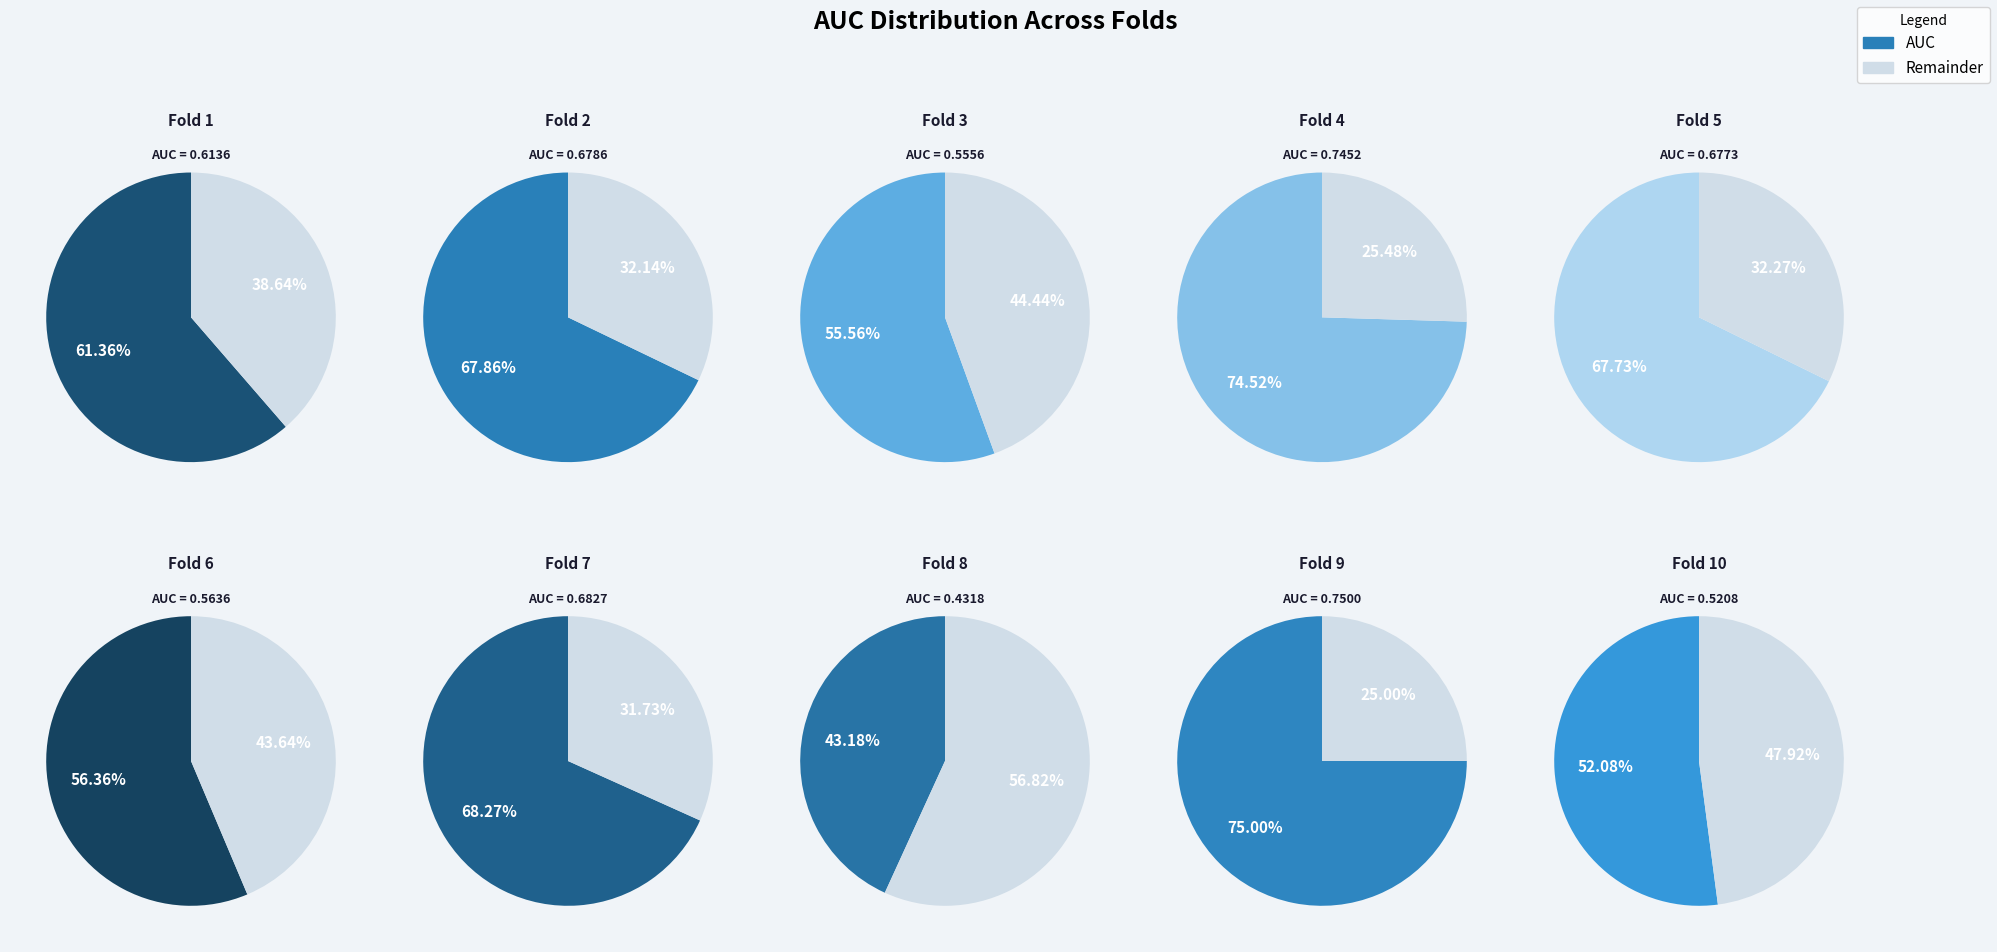

What is the change in value from 5 to 9?

+0.1